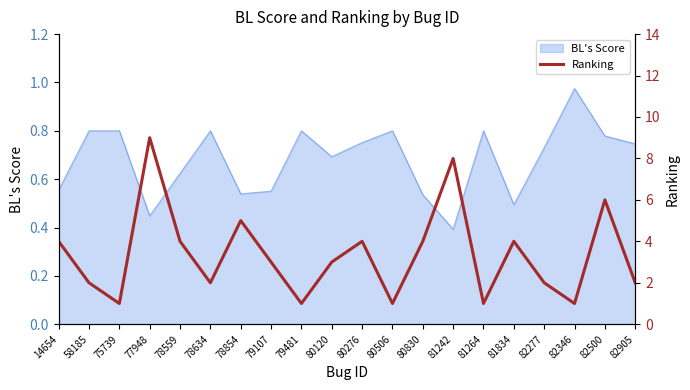

What is the minimum value shown in the chart?

1